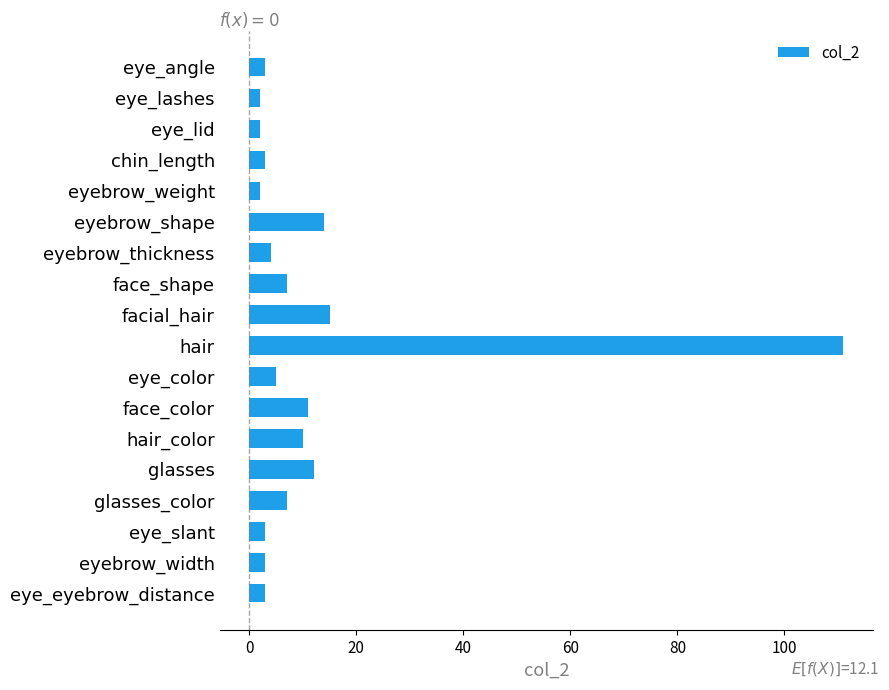

Reading bottom to top, what are all the values shown in this chart?

eye_eyebrow_distance=3	eyebrow_width=3	eye_slant=3	glasses_color=7	glasses=12	hair_color=10	face_color=11	eye_color=5	hair=111	facial_hair=15	face_shape=7	eyebrow_thickness=4	eyebrow_shape=14	eyebrow_weight=2	chin_length=3	eye_lid=2	eye_lashes=2	eye_angle=3